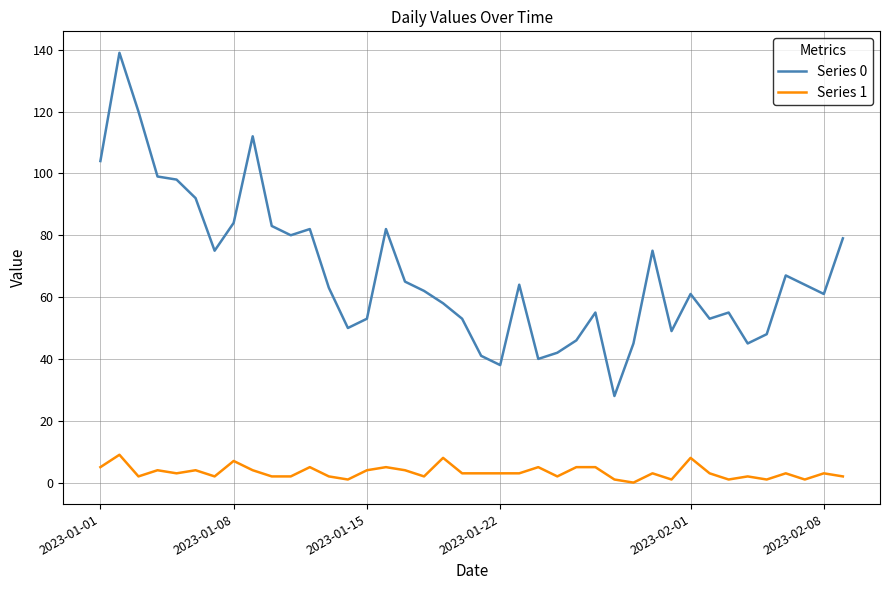

True or false: Series 0 and Series 1 intersect in this chart.

False